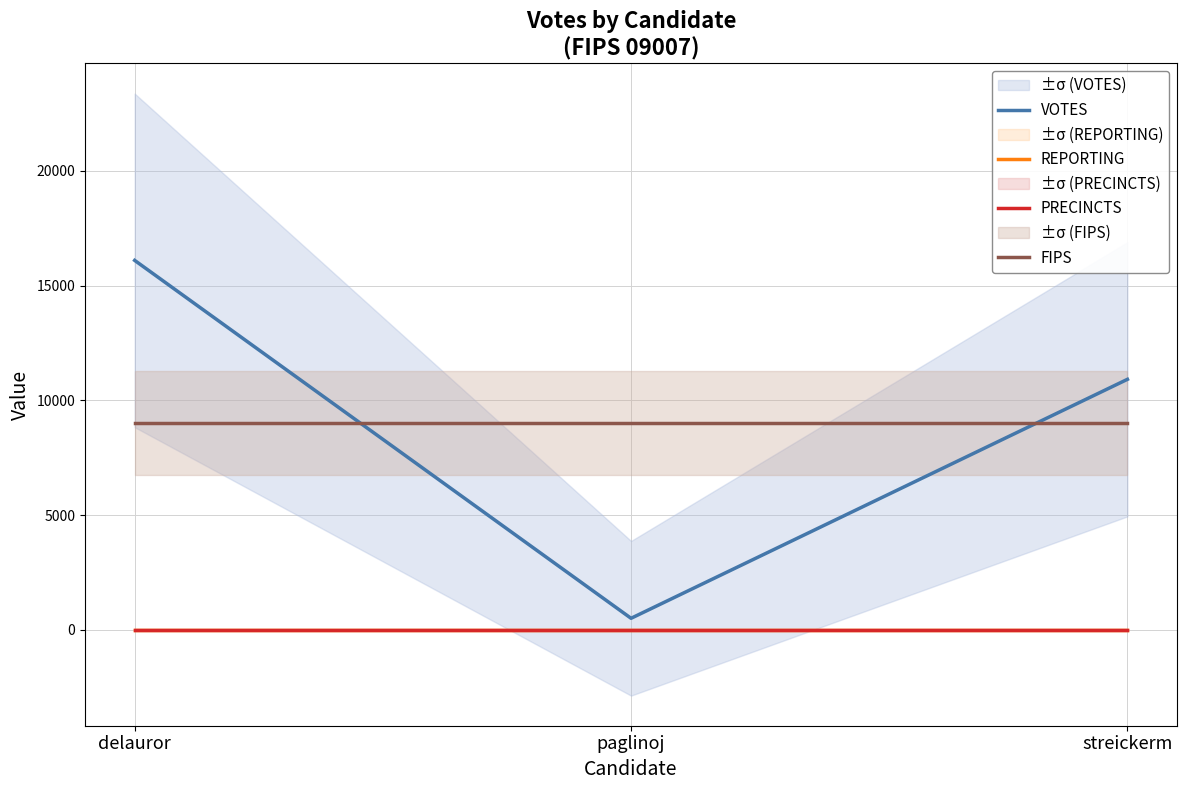

Reading right to left, list all the values displayed in this chart.

VOTES: 10917	507	16098
REPORTING: 16	16	16
PRECINCTS: 16	16	16
FIPS: 9007	9007	9007